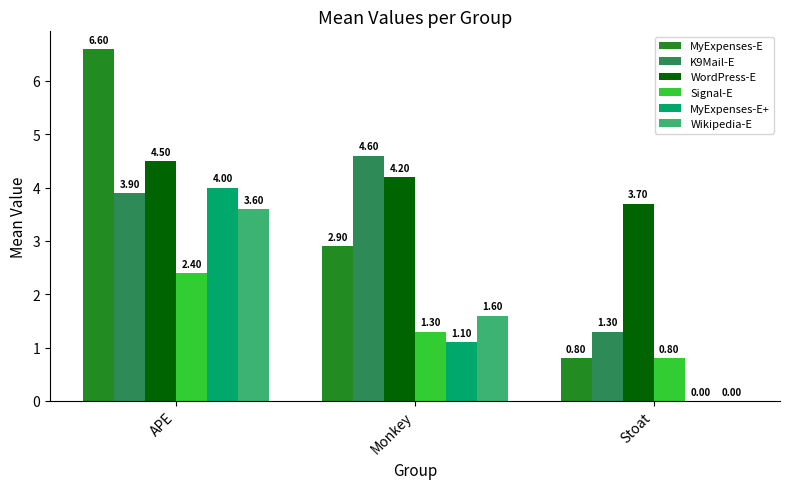

Reading left to right, list all the values displayed in this chart.

MyExpenses-E: 6.6	2.9	0.8
K9Mail-E: 3.9	4.6	1.3
WordPress-E: 4.5	4.2	3.7
Signal-E: 2.4	1.3	0.8
MyExpenses-E+: 4.0	1.1	0.0
Wikipedia-E: 3.6	1.6	0.0